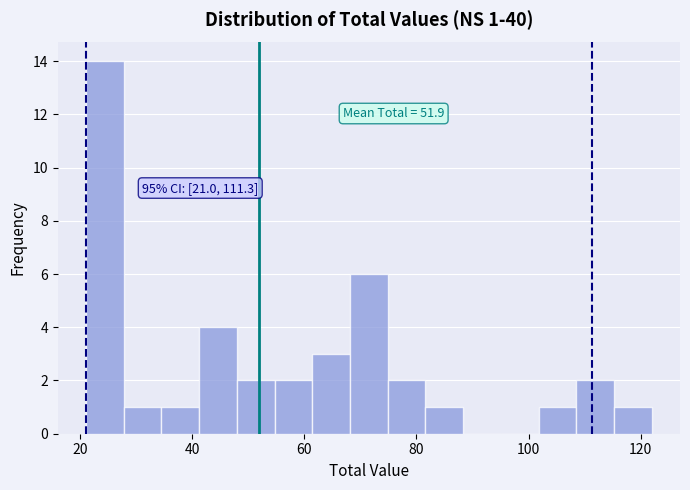

Around what value on the x-axis is the tallest bar? Give the approximate position of its centre, as read against the axis.

24